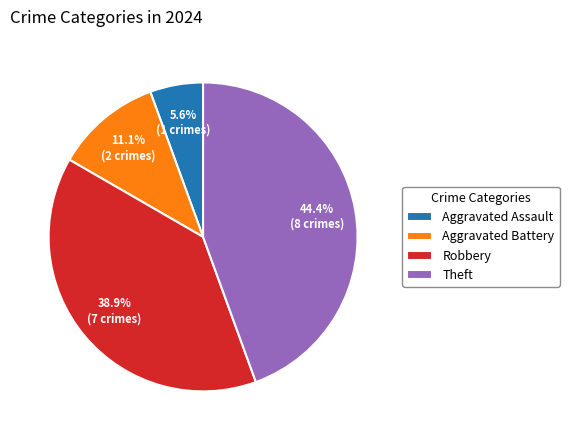

What is the ratio of the value at Aggravated Assault to the value at Aggravated Battery?

0.5